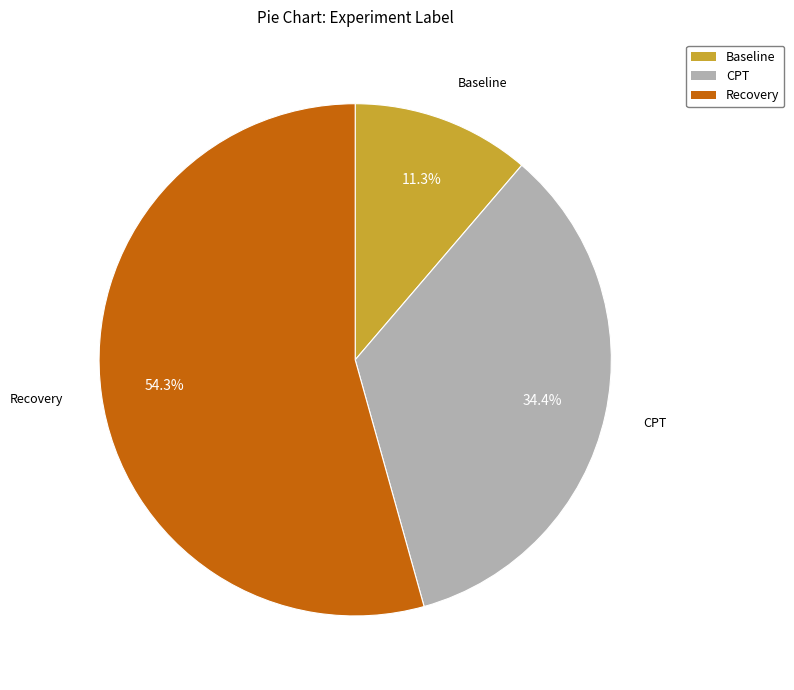

To the nearest percent, what portion does Recovery represent?

54%